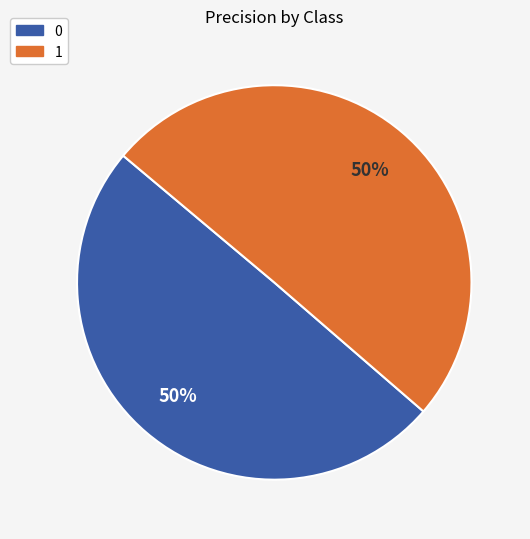

True or false: 1 accounts for 58% of the total.

False